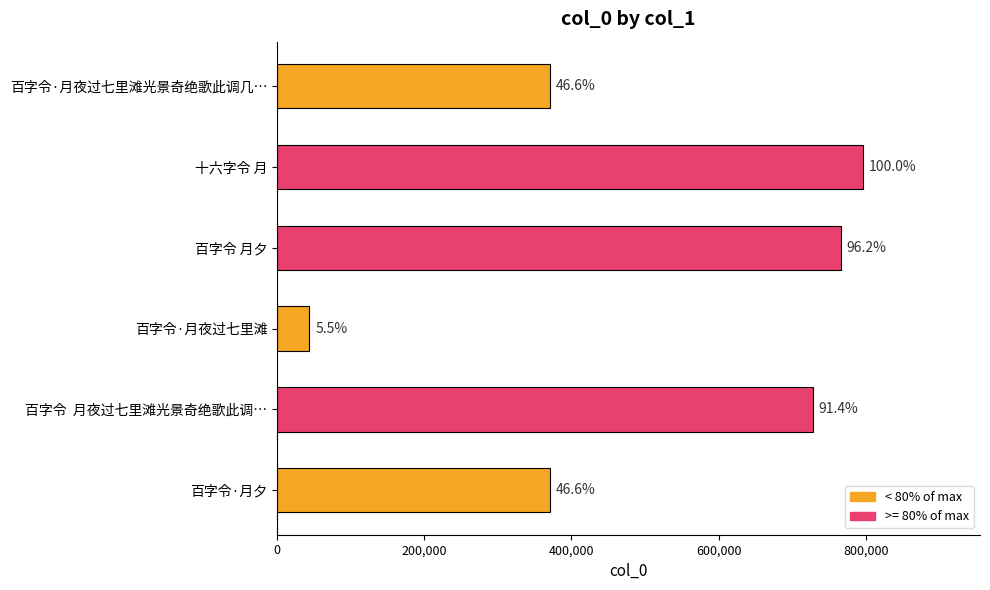

Are the bars horizontal?

Yes